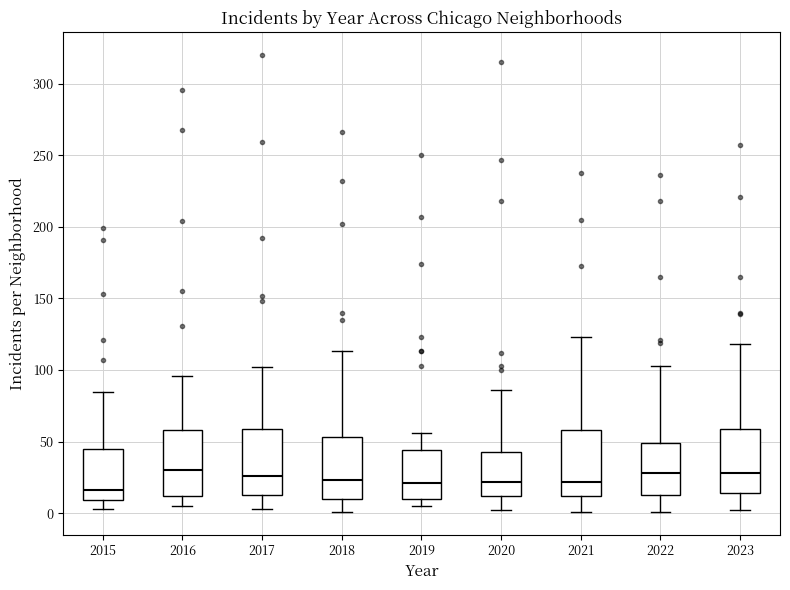

Reading left to right, transcribe this box plot: for each box, give where its median line is, the range the box spans, and where its two whiskers end, as read against the y-axis. The values are not printed on the chart, so give them approximately, as read against the axis.

2015: median 15, box 10 to 45, whiskers 5 to 85
2016: median 30, box 10 to 60, whiskers 5 to 95
2017: median 25, box 15 to 60, whiskers 5 to 100
2018: median 25, box 10 to 55, whiskers 0 to 115
2019: median 20, box 10 to 45, whiskers 5 to 55
2020: median 20, box 10 to 45, whiskers 0 to 85
2021: median 20, box 10 to 60, whiskers 0 to 125
2022: median 30, box 15 to 50, whiskers 0 to 105
2023: median 30, box 15 to 60, whiskers 0 to 120